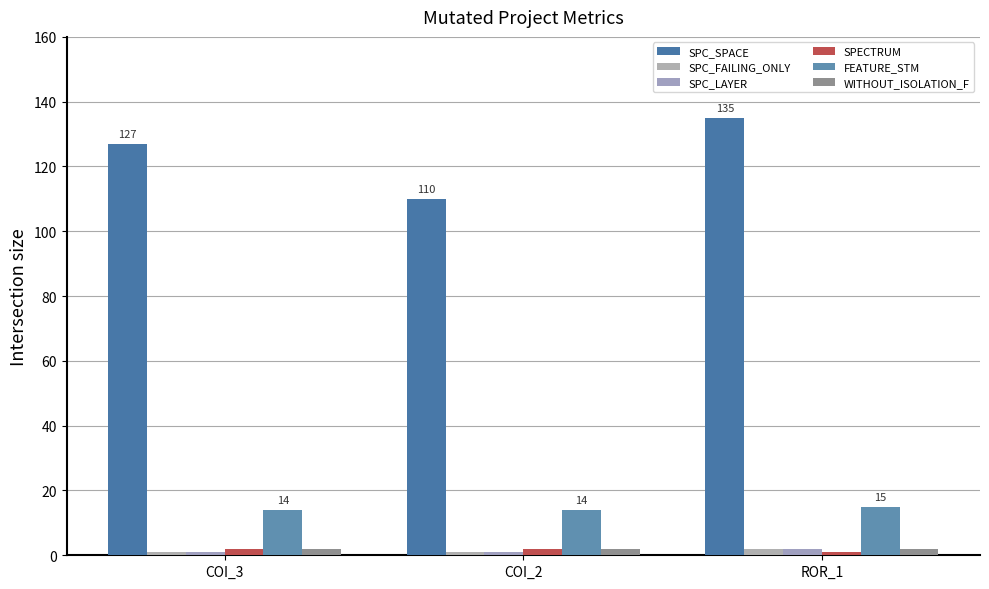

At which category is the sum across all series the highest?

ROR_1